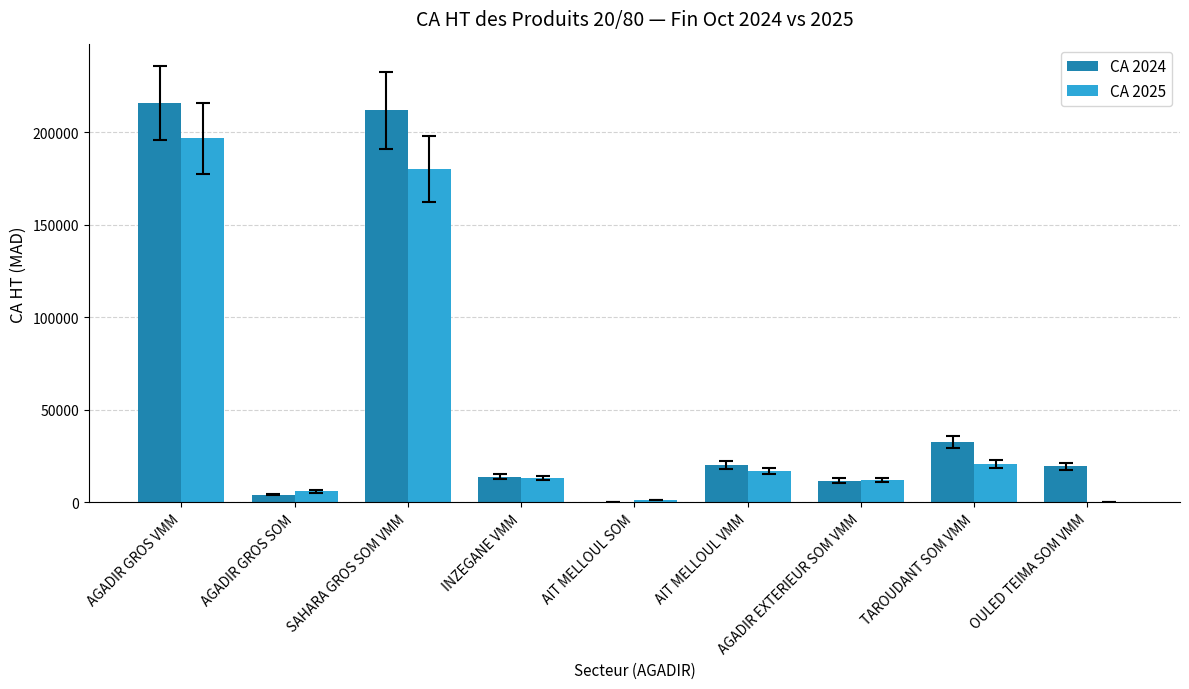

Is the value of CA 2024 at OULED TEIMA SOM VMM greater than the value of CA 2025 at SAHARA GROS SOM VMM?

No